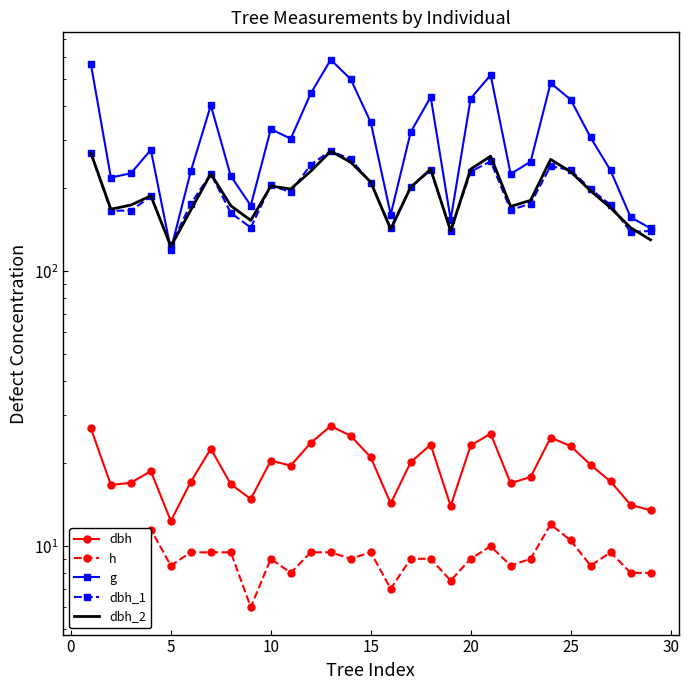

True or false: dbh_1 and dbh intersect in this chart.

False